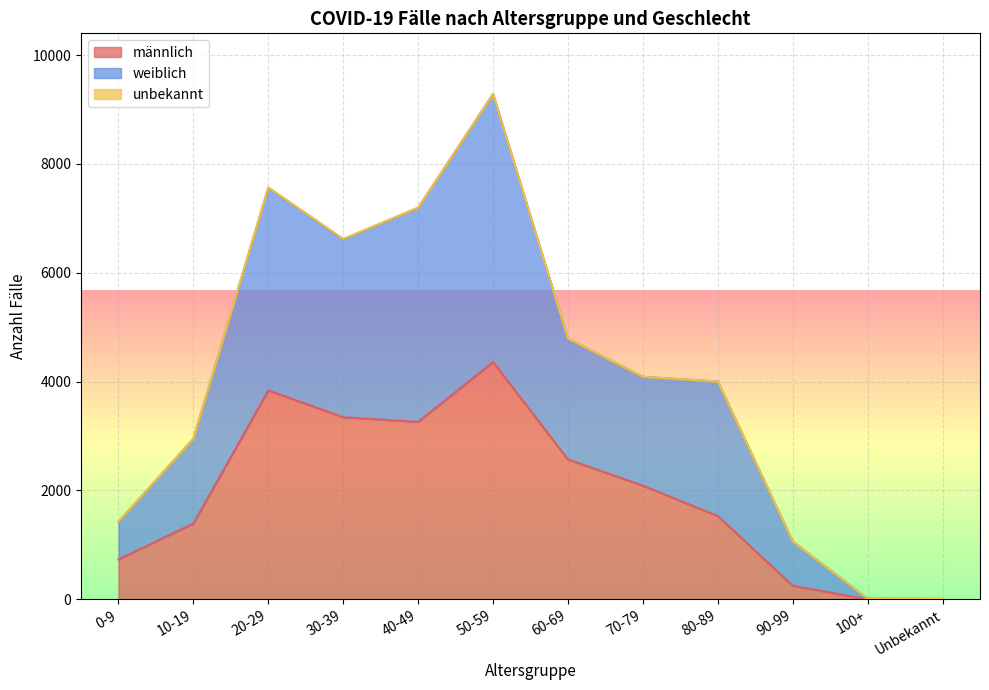

At which category is the sum across all series the highest?

50-59